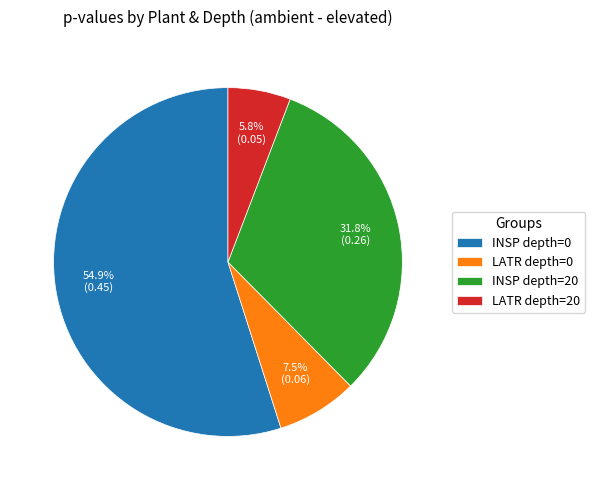

How many slices are in this pie chart?

4